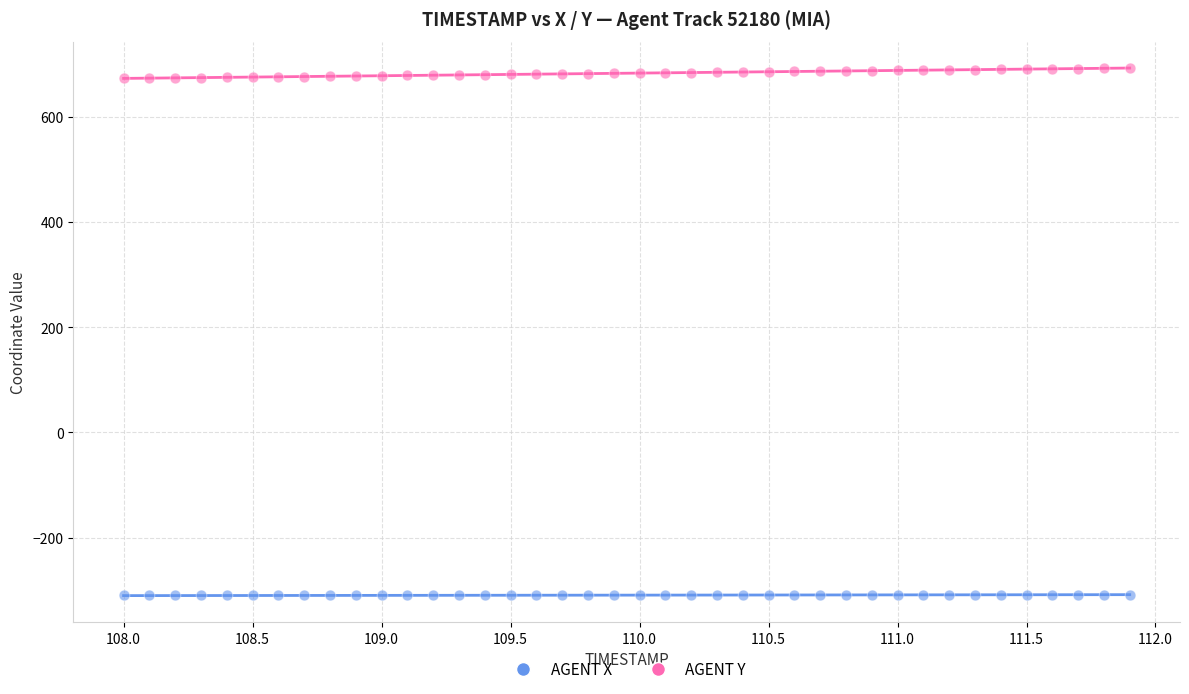

Which series contains the highest Y value?

AGENT Y